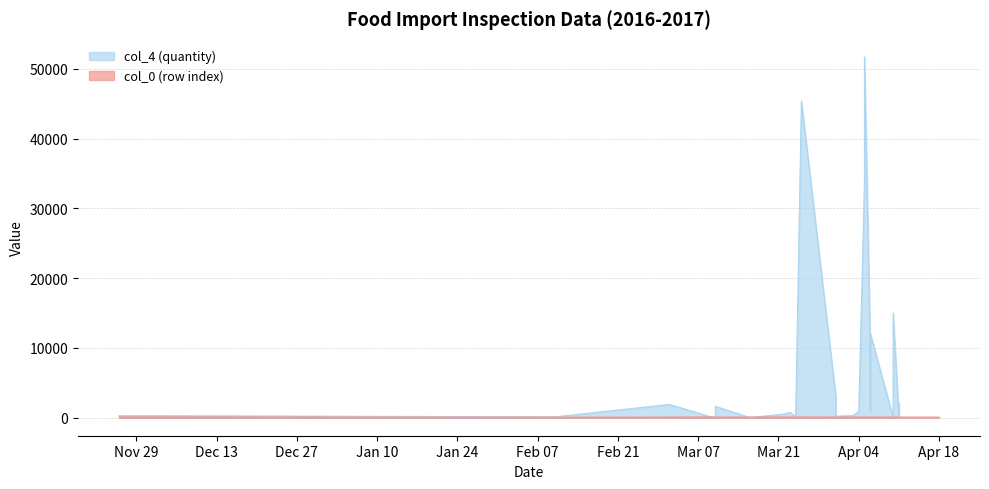

What is the label of the 3rd point from the right?

2017-04-11